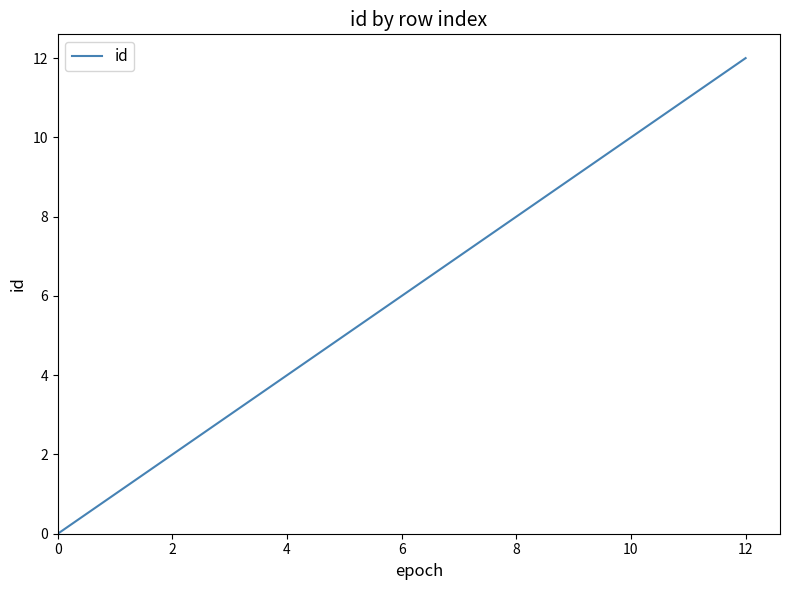

What is the difference between the maximum and minimum values?

12